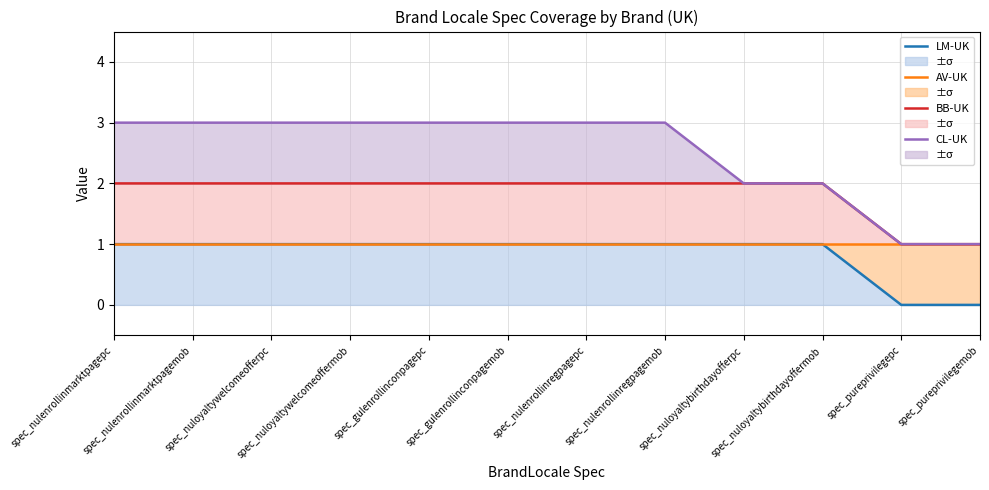

At which label does CL-UK reach its minimum?

spec_pureprivilegepc